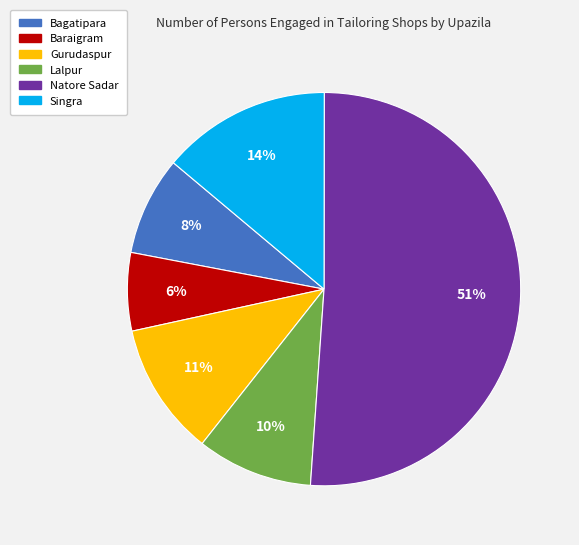

Is Lalpur the majority of the pie?

No